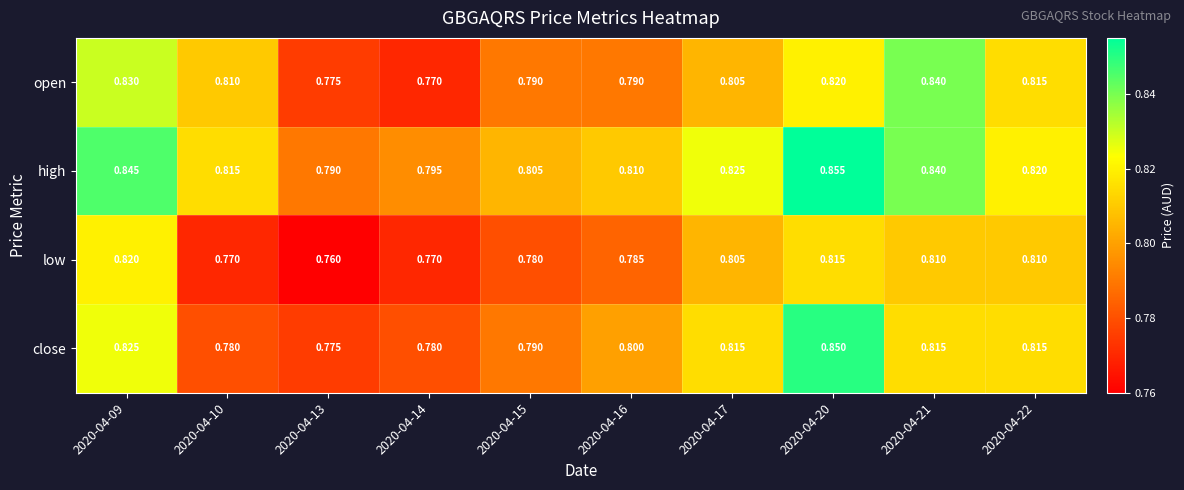

List the series in order of their peak value, highest first.

high, close, open, low